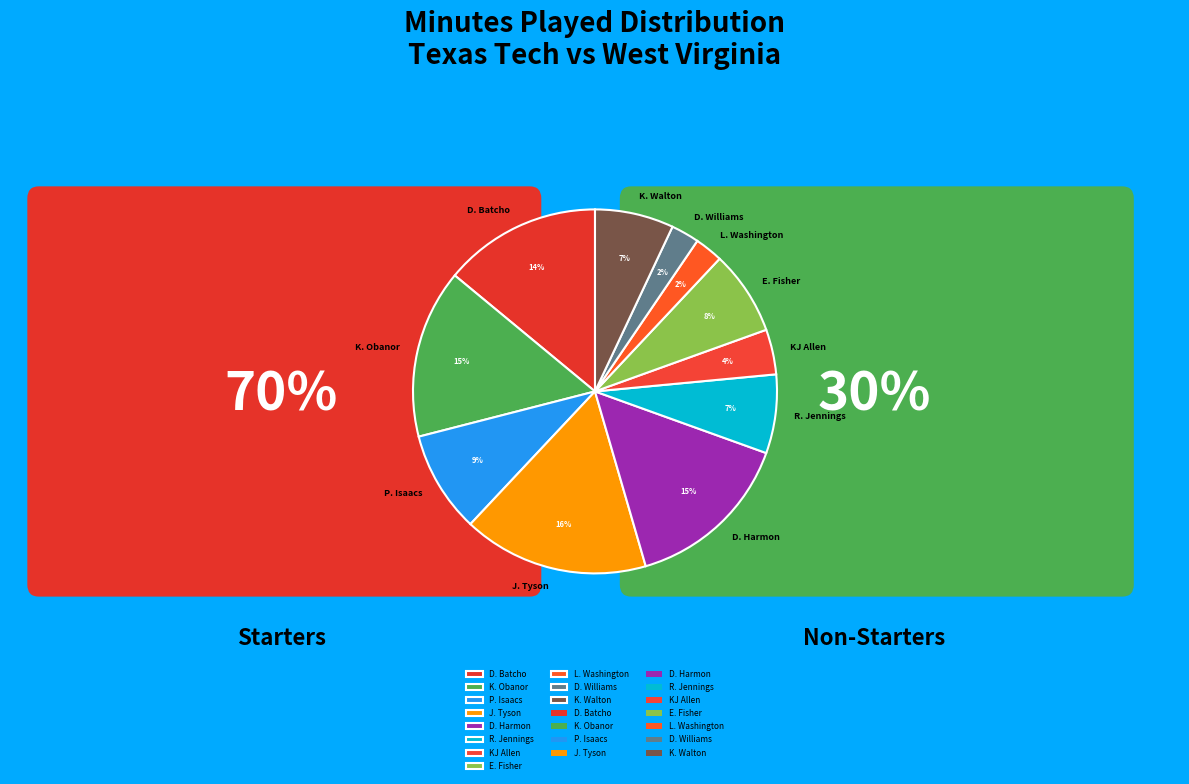

Which has a higher value, E. Fisher or KJ Allen?

E. Fisher